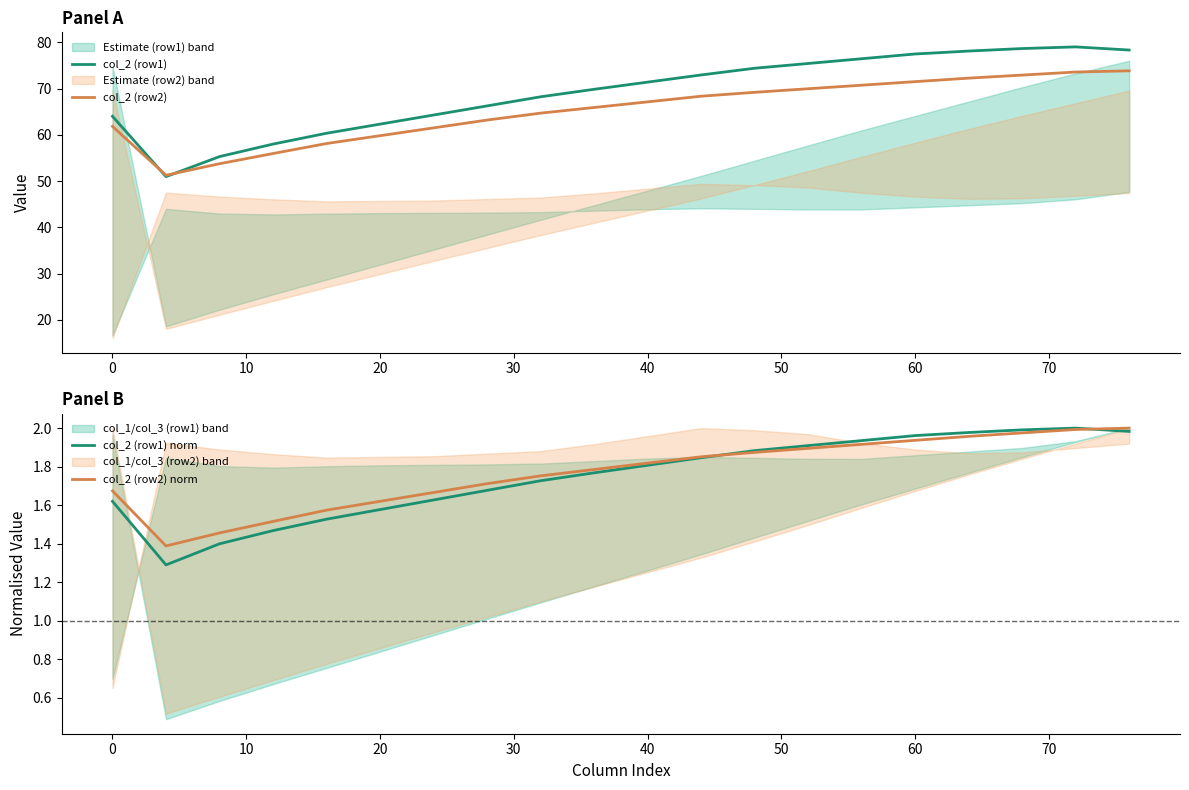

What is the maximum value for col_2 (row1)?

79.0